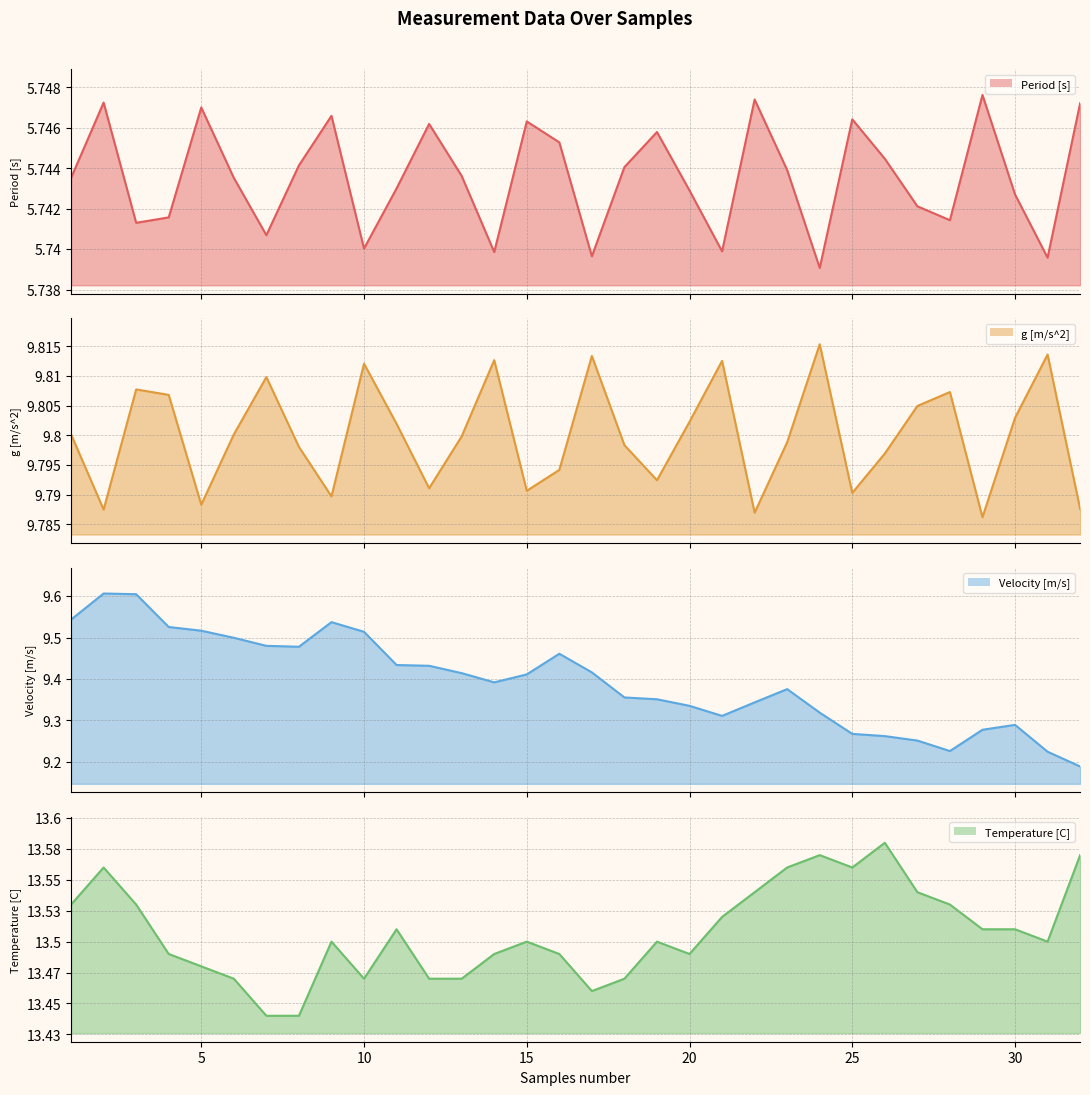

List the series in order of their peak value, highest first.

Temperature [C] (line), g [m/s^2] (line), Velocity [m/s] (line), Period [s] (line)